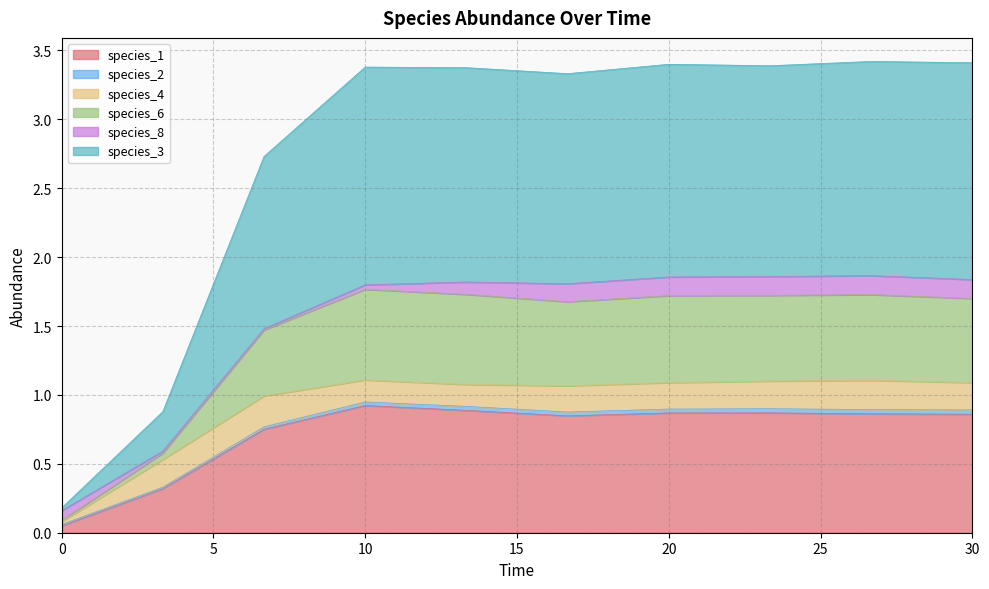

What is the maximum value shown in the chart?

3.4